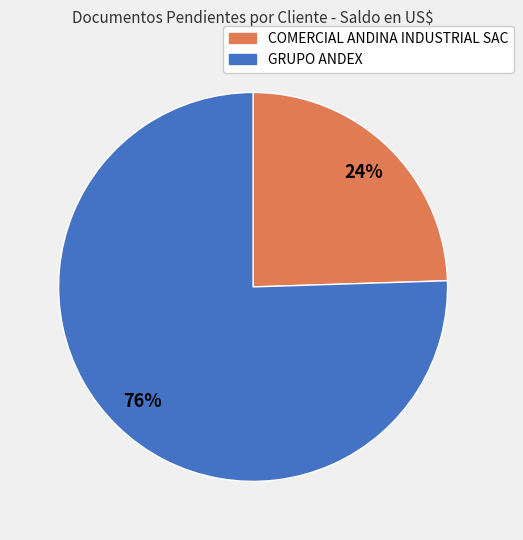

How many slices are in this pie chart?

2